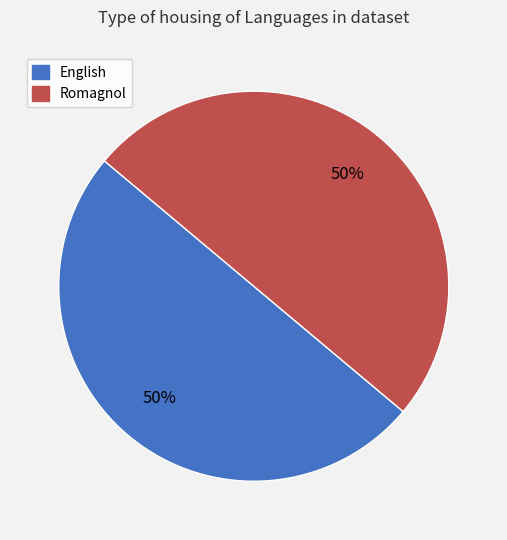

Combined, do Romagnol and English account for over 50%?

Yes